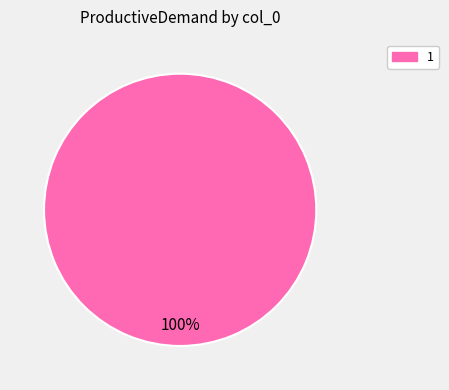

Does 1 represent more than half of the total?

Yes